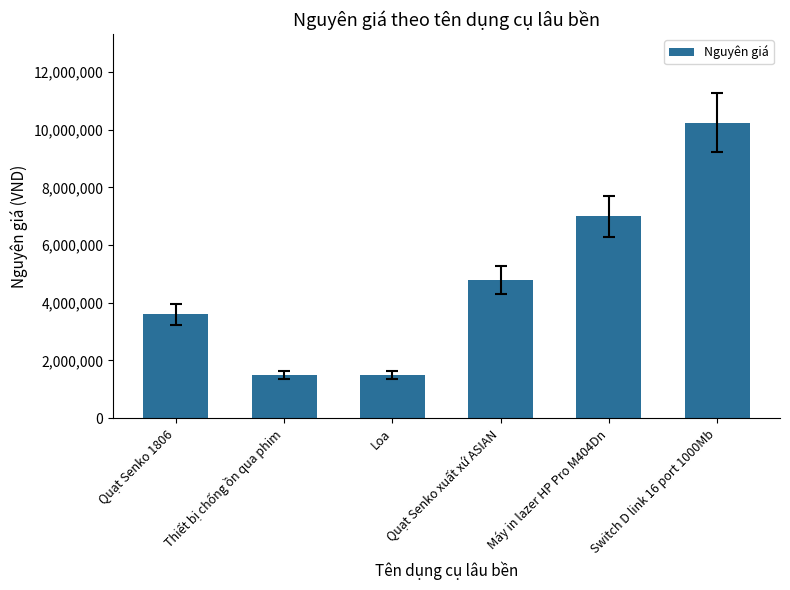

What is the ratio of the value at Thiết bị chống ồn qua phim to the value at Switch D link 16 port 1000Mb?

0.1